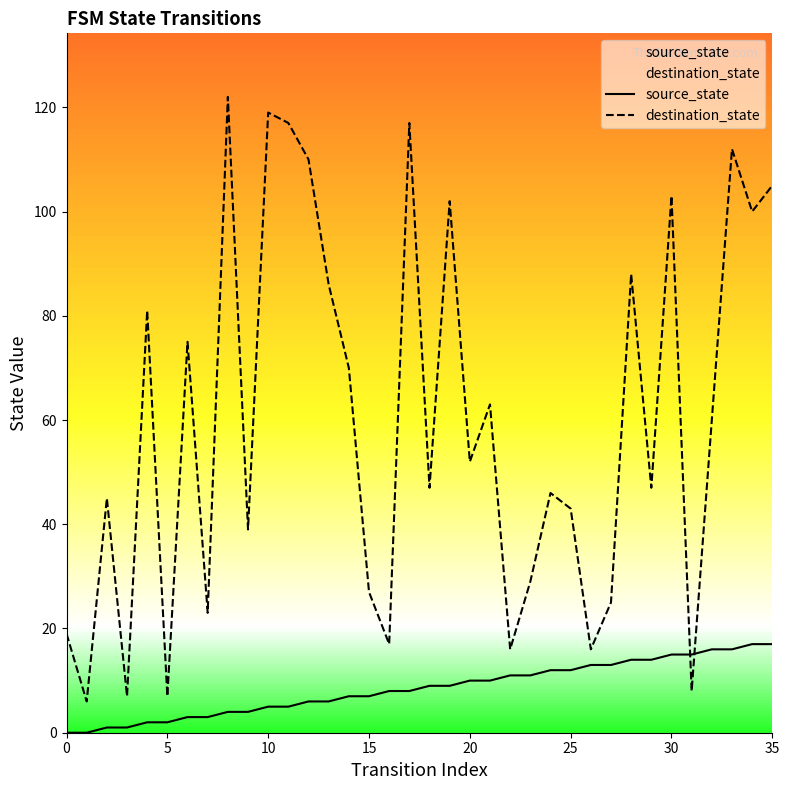

At which category is the sum across all series the highest?

33